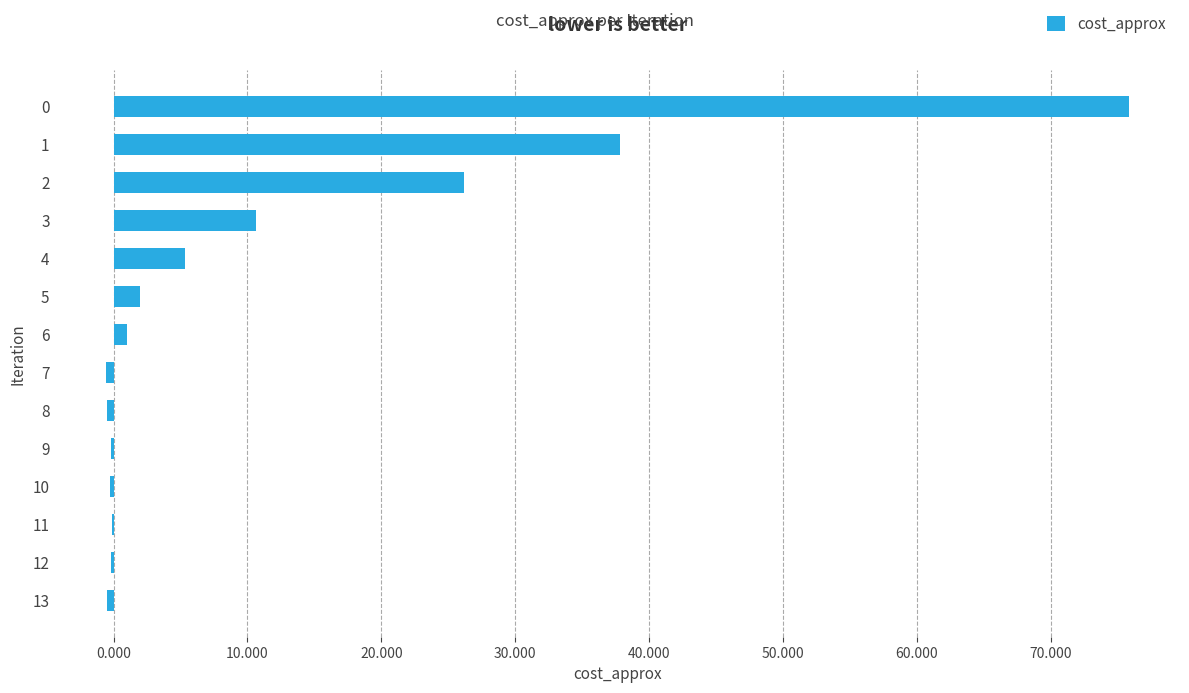

What is the maximum value shown in the chart?

75.9